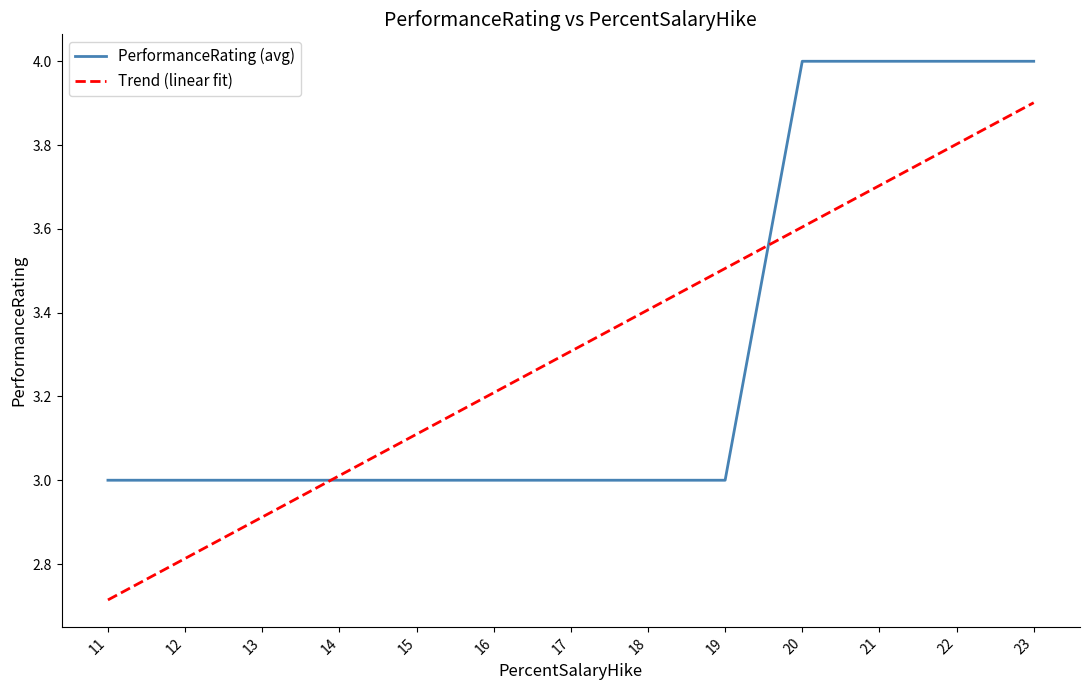

What is the sum of all PerformanceRating (avg) values?

43.0